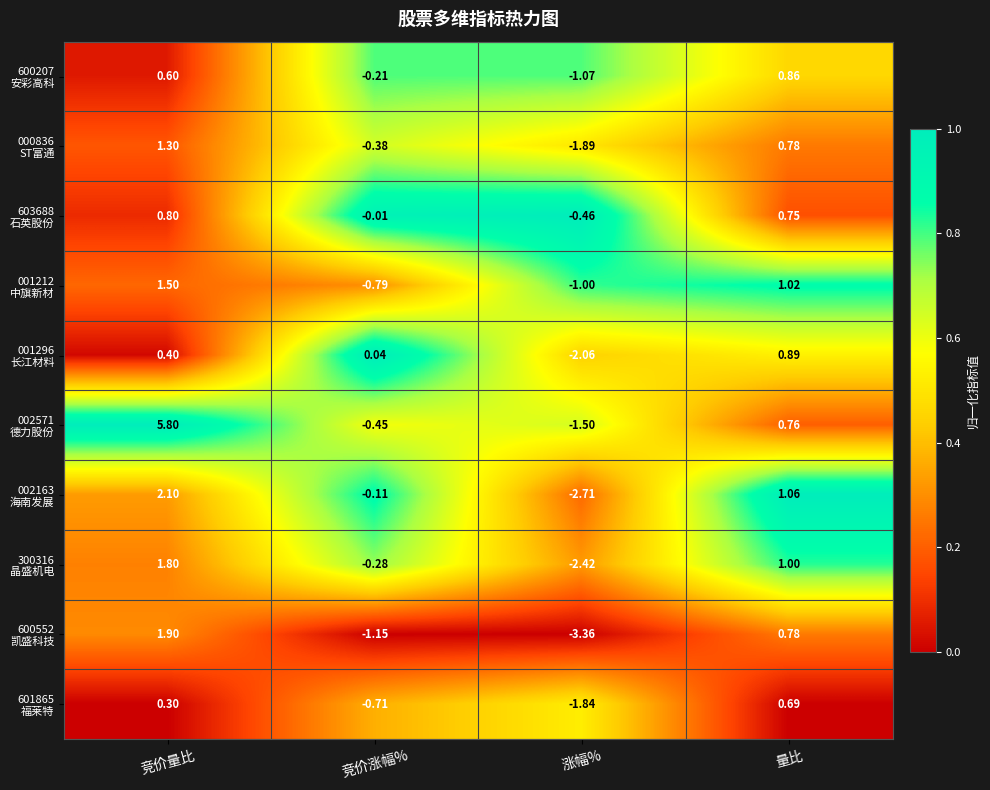

At which category is the sum across all series the highest?

竞价量比